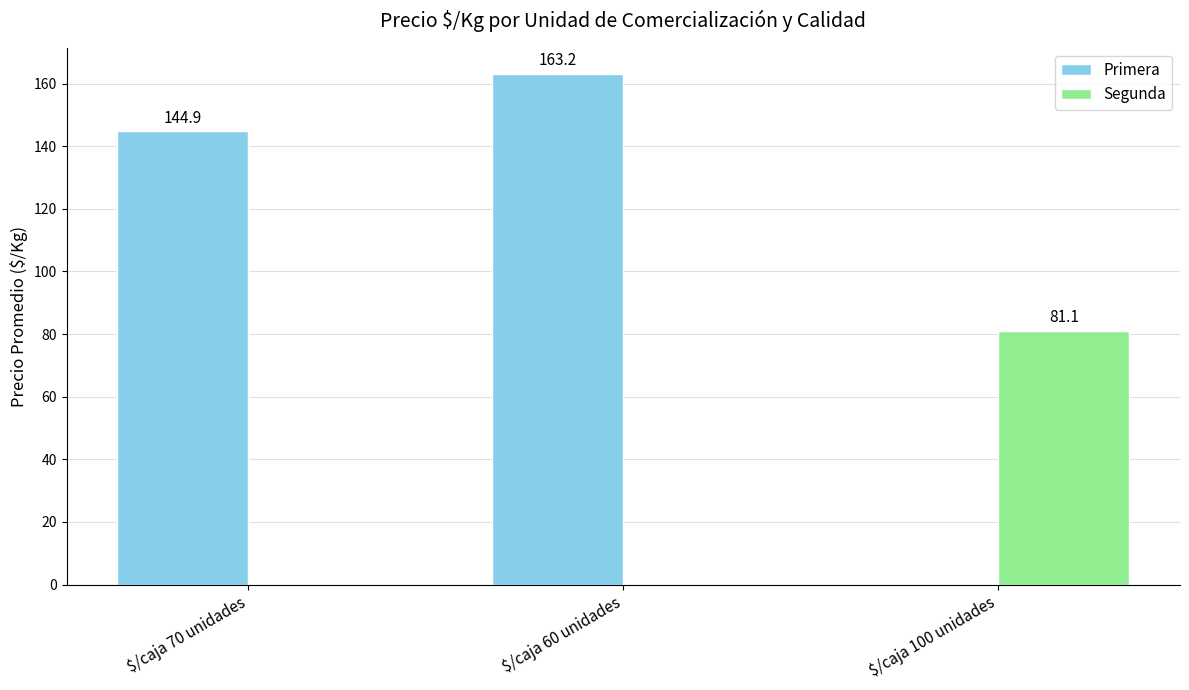

At which category is the sum across all series the highest?

$/caja 60 unidades